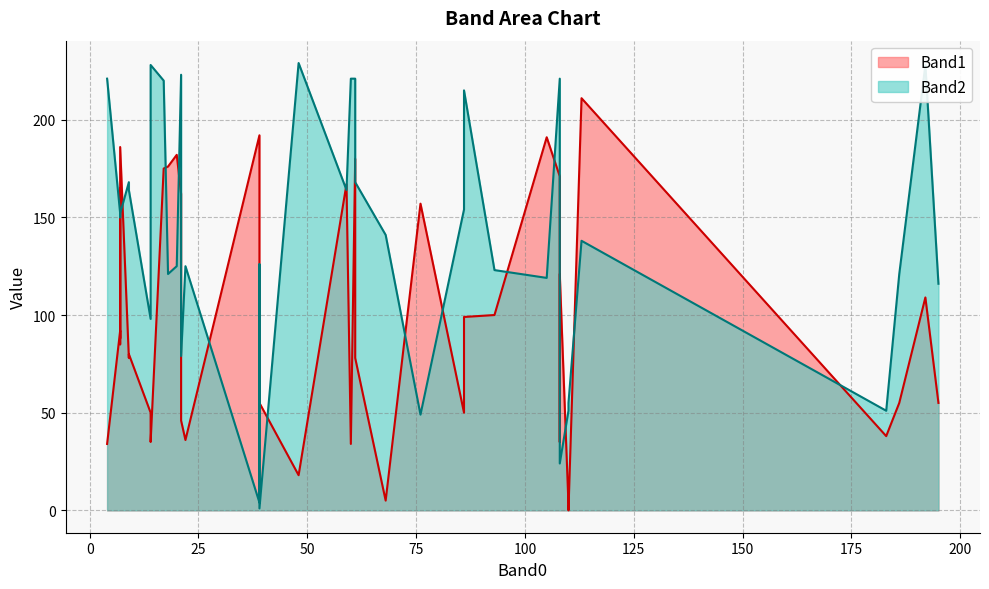

What is the approximate value of Band1 at 13, to the nearest 50?

50